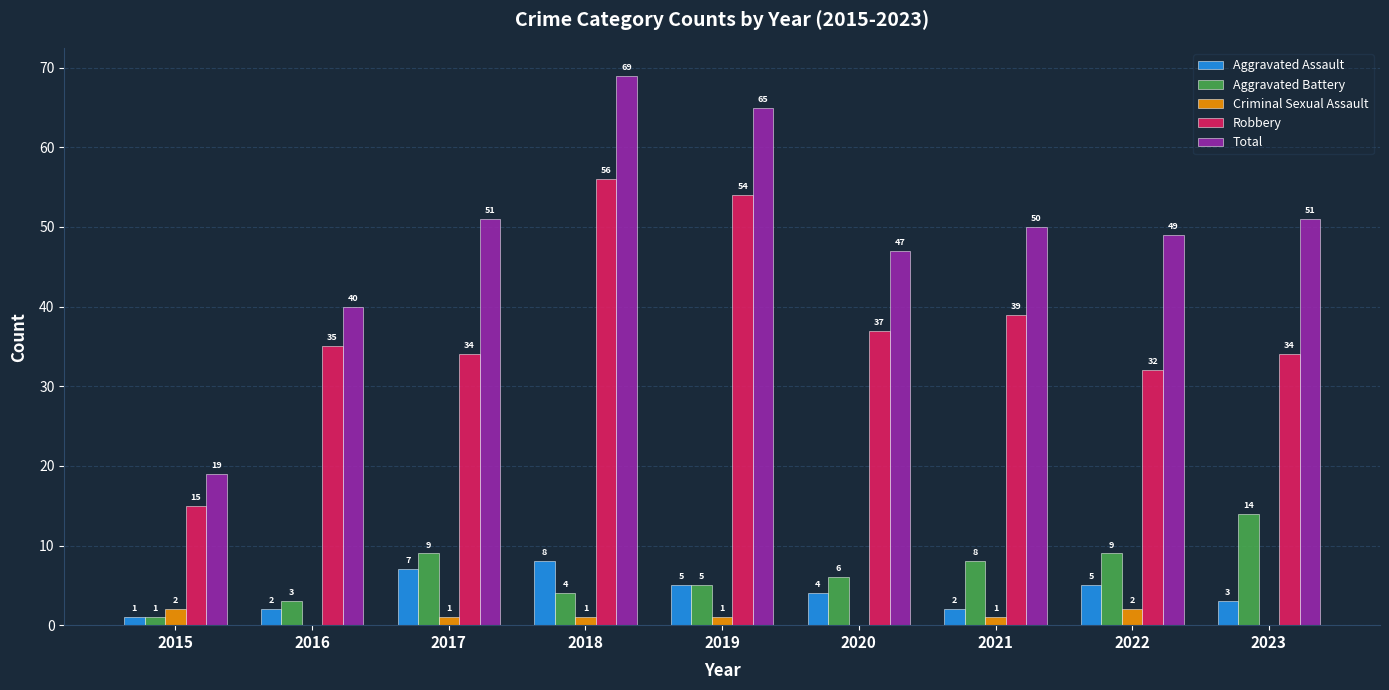

Reading left to right, transcribe all the data shown in this chart.

Aggravated Assault: 1	2	7	8	5	4	2	5	3
Aggravated Battery: 1	3	9	4	5	6	8	9	14
Criminal Sexual Assault: 2	0	1	1	1	0	1	2	0
Robbery: 15	35	34	56	54	37	39	32	34
Total: 19	40	51	69	65	47	50	49	51